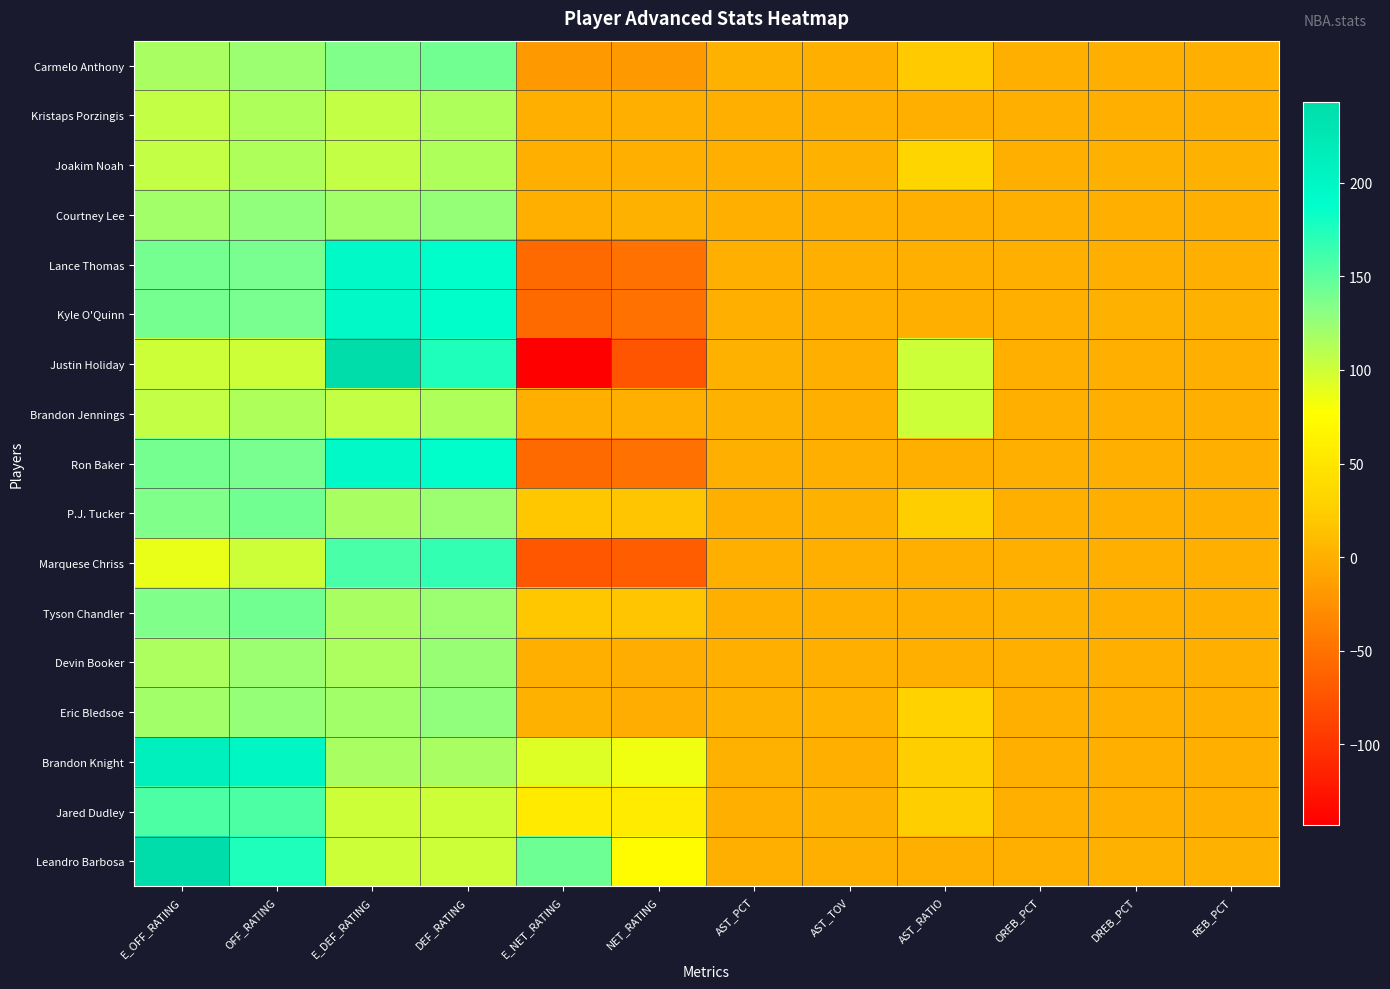

Reading right to left, extract all data points from this chart.

Carmelo Anthony: REB_PCT=0.0	DREB_PCT=0.0	OREB_PCT=0.0	AST_RATIO=22.2	AST_TOV=0.0	AST_PCT=0.2	NET_RATING=-18.2	E_NET_RATING=-19.3	DEF_RATING=140.9	E_DEF_RATING=135.7	OFF_RATING=122.7	E_OFF_RATING=116.4
Kristaps Porzingis: REB_PCT=0.0	DREB_PCT=0.0	OREB_PCT=0.0	AST_RATIO=0.0	AST_TOV=0.0	AST_PCT=0.0	NET_RATING=0.0	E_NET_RATING=-0.8	DEF_RATING=114.3	E_DEF_RATING=105.3	OFF_RATING=114.3	E_OFF_RATING=104.4
Joakim Noah: REB_PCT=0.3	DREB_PCT=0.7	OREB_PCT=0.0	AST_RATIO=33.3	AST_TOV=0.5	AST_PCT=0.2	NET_RATING=0.0	E_NET_RATING=-0.8	DEF_RATING=114.3	E_DEF_RATING=105.3	OFF_RATING=114.3	E_OFF_RATING=104.4
Courtney Lee: REB_PCT=0.1	DREB_PCT=0.0	OREB_PCT=0.2	AST_RATIO=0.0	AST_TOV=0.0	AST_PCT=0.0	NET_RATING=1.5	E_NET_RATING=-0.4	DEF_RATING=126.3	E_DEF_RATING=120.2	OFF_RATING=127.8	E_OFF_RATING=119.8
Lance Thomas: REB_PCT=0.0	DREB_PCT=0.0	OREB_PCT=0.0	AST_RATIO=0.0	AST_TOV=0.0	AST_PCT=0.0	NET_RATING=-50.0	E_NET_RATING=-56.7	DEF_RATING=187.5	E_DEF_RATING=196.3	OFF_RATING=137.5	E_OFF_RATING=139.6
Kyle O'Quinn: REB_PCT=0.3	DREB_PCT=0.5	OREB_PCT=0.0	AST_RATIO=0.0	AST_TOV=0.0	AST_PCT=0.0	NET_RATING=-50.0	E_NET_RATING=-56.7	DEF_RATING=187.5	E_DEF_RATING=196.3	OFF_RATING=137.5	E_OFF_RATING=139.6
Justin Holiday: REB_PCT=0.0	DREB_PCT=0.0	OREB_PCT=0.0	AST_RATIO=100.0	AST_TOV=0.0	AST_PCT=0.5	NET_RATING=-75.0	E_NET_RATING=-143.1	DEF_RATING=175.0	E_DEF_RATING=243.1	OFF_RATING=100.0	E_OFF_RATING=100.0
Brandon Jennings: REB_PCT=0.0	DREB_PCT=0.0	OREB_PCT=0.0	AST_RATIO=100.0	AST_TOV=0.0	AST_PCT=0.3	NET_RATING=0.0	E_NET_RATING=-0.8	DEF_RATING=114.3	E_DEF_RATING=105.3	OFF_RATING=114.3	E_OFF_RATING=104.4
Ron Baker: REB_PCT=0.0	DREB_PCT=0.0	OREB_PCT=0.0	AST_RATIO=0.0	AST_TOV=0.0	AST_PCT=0.0	NET_RATING=-50.0	E_NET_RATING=-56.7	DEF_RATING=187.5	E_DEF_RATING=196.3	OFF_RATING=137.5	E_OFF_RATING=139.6
P.J. Tucker: REB_PCT=0.1	DREB_PCT=0.1	OREB_PCT=0.0	AST_RATIO=25.0	AST_TOV=1.0	AST_PCT=0.1	NET_RATING=18.2	E_NET_RATING=19.3	DEF_RATING=122.7	E_DEF_RATING=116.4	OFF_RATING=140.9	E_OFF_RATING=135.7
Marquese Chriss: REB_PCT=0.0	DREB_PCT=0.0	OREB_PCT=0.0	AST_RATIO=0.0	AST_TOV=0.0	AST_PCT=0.0	NET_RATING=-66.7	E_NET_RATING=-71.0	DEF_RATING=166.7	E_DEF_RATING=158.2	OFF_RATING=100.0	E_OFF_RATING=87.2
Tyson Chandler: REB_PCT=0.2	DREB_PCT=0.1	OREB_PCT=0.2	AST_RATIO=0.0	AST_TOV=0.0	AST_PCT=0.0	NET_RATING=18.2	E_NET_RATING=19.3	DEF_RATING=122.7	E_DEF_RATING=116.4	OFF_RATING=140.9	E_OFF_RATING=135.7
Devin Booker: REB_PCT=0.1	DREB_PCT=0.2	OREB_PCT=0.0	AST_RATIO=0.0	AST_TOV=0.0	AST_PCT=0.0	NET_RATING=-1.5	E_NET_RATING=-0.1	DEF_RATING=125.0	E_DEF_RATING=116.3	OFF_RATING=123.5	E_OFF_RATING=116.2
Eric Bledsoe: REB_PCT=0.1	DREB_PCT=0.0	OREB_PCT=0.1	AST_RATIO=30.0	AST_TOV=3.0	AST_PCT=0.6	NET_RATING=-1.5	E_NET_RATING=0.4	DEF_RATING=127.8	E_DEF_RATING=119.8	OFF_RATING=126.3	E_OFF_RATING=120.2
Brandon Knight: REB_PCT=0.0	DREB_PCT=0.0	OREB_PCT=0.0	AST_RATIO=25.0	AST_TOV=0.0	AST_PCT=0.3	NET_RATING=83.3	E_NET_RATING=93.4	DEF_RATING=116.7	E_DEF_RATING=116.7	OFF_RATING=200.0	E_OFF_RATING=210.1
Jared Dudley: REB_PCT=0.1	DREB_PCT=0.2	OREB_PCT=0.0	AST_RATIO=25.0	AST_TOV=1.0	AST_PCT=0.2	NET_RATING=56.3	E_NET_RATING=55.9	DEF_RATING=100.0	E_DEF_RATING=100.7	OFF_RATING=156.3	E_OFF_RATING=156.6
Leandro Barbosa: REB_PCT=0.5	DREB_PCT=1.0	OREB_PCT=0.0	AST_RATIO=0.0	AST_TOV=0.0	AST_PCT=0.0	NET_RATING=75.0	E_NET_RATING=143.1	DEF_RATING=100.0	E_DEF_RATING=100.0	OFF_RATING=175.0	E_OFF_RATING=243.1